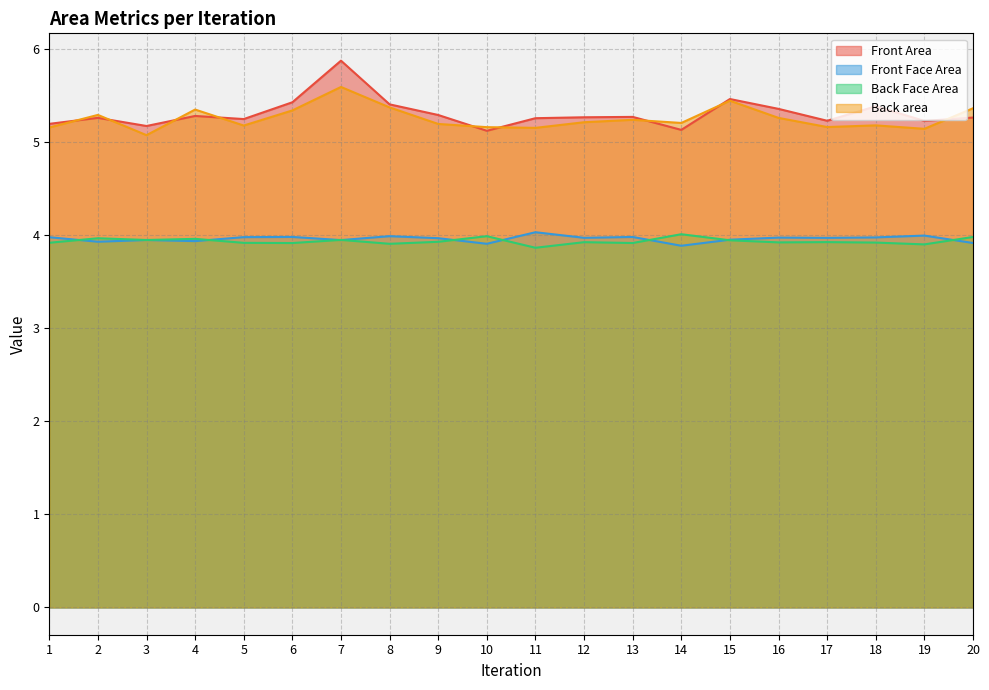

Rank the series at 7 from highest to lowest value.

Front Area, Back area, Front Face Area, Back Face Area